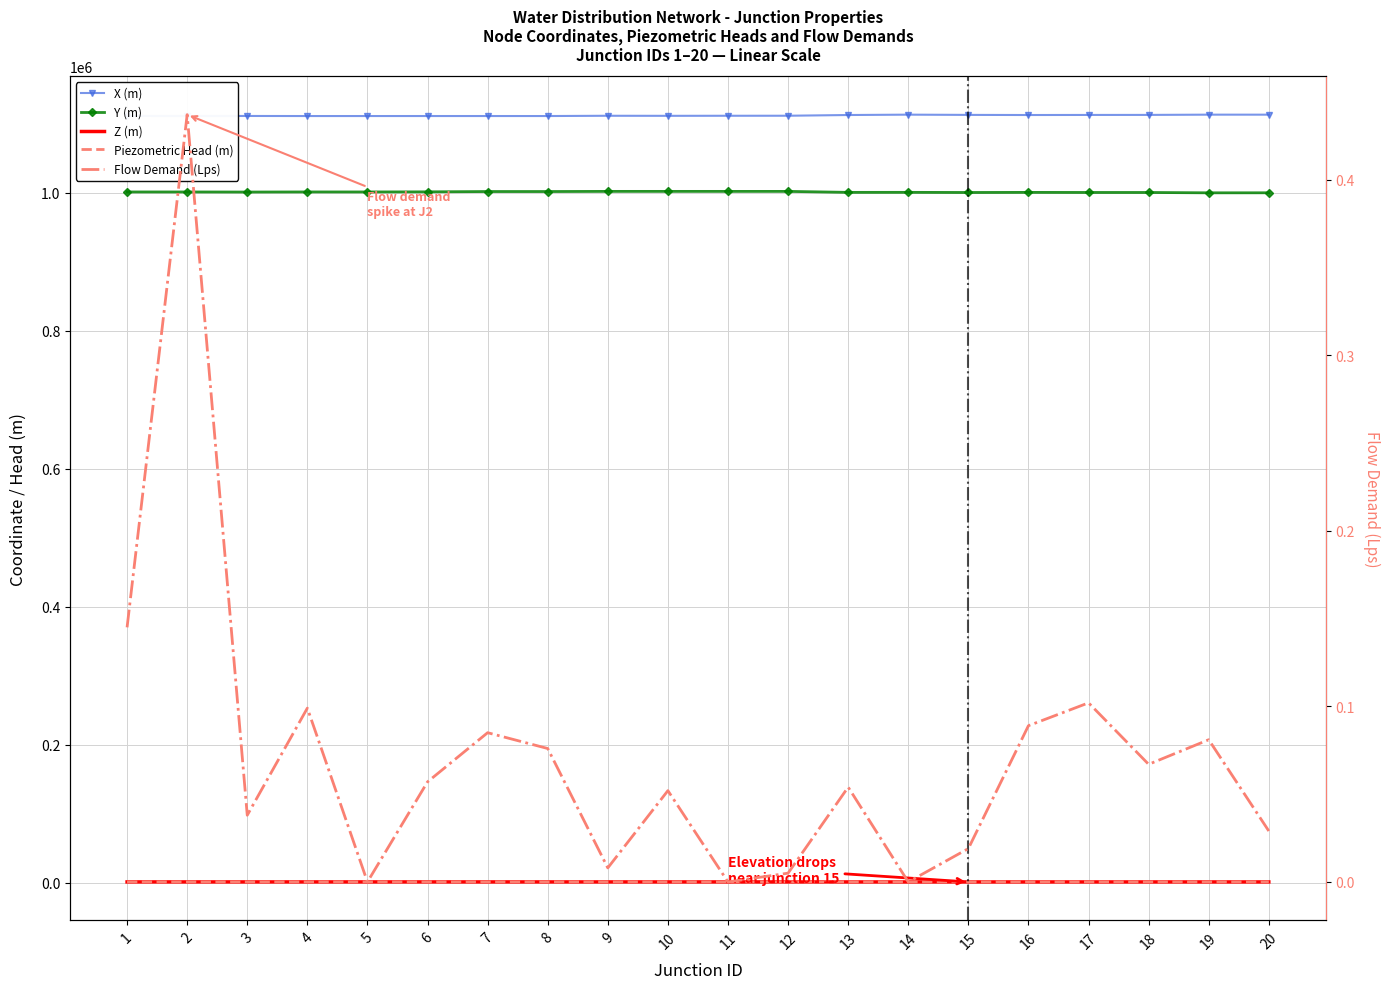

Which series has the widest spread of values?

Y (m)